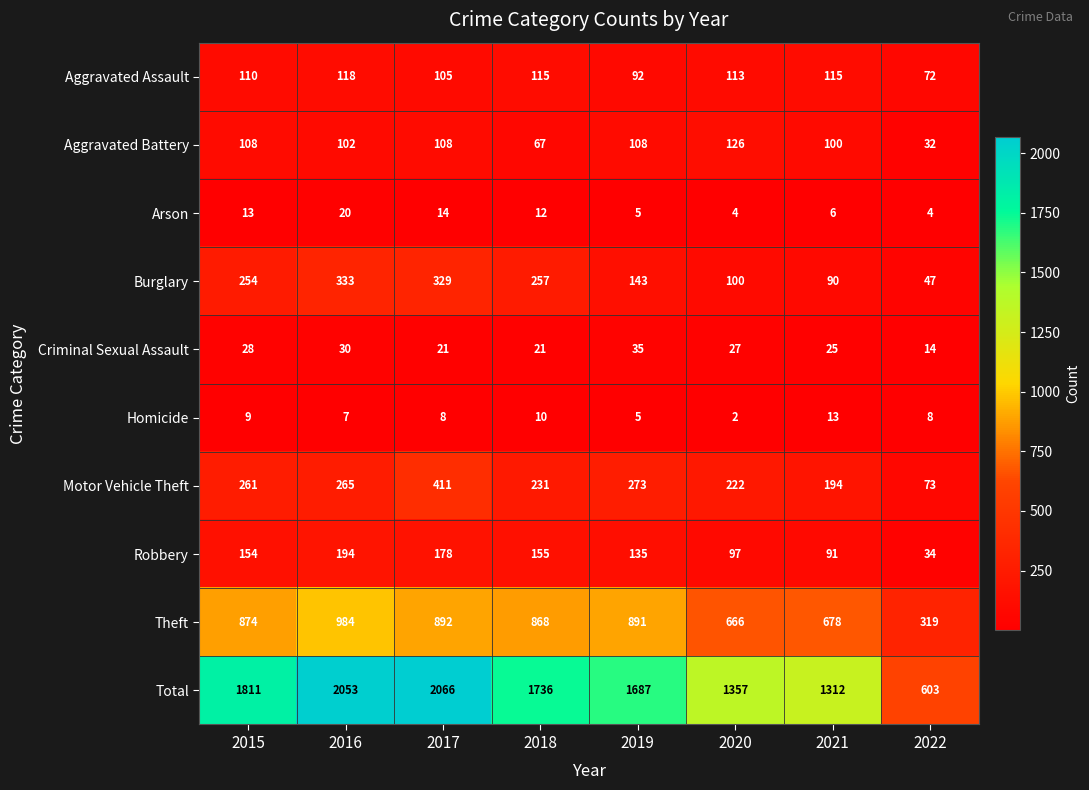

At which category is the sum across all series the highest?

2017